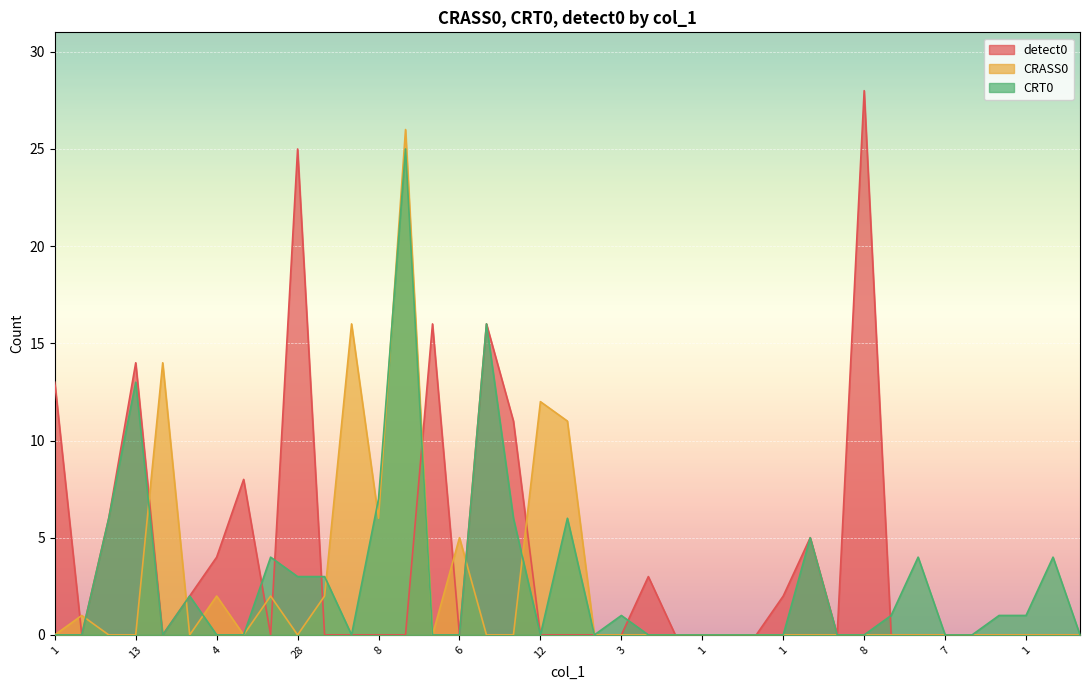

What are all the series names shown in the legend?

detect0, CRASS0, CRT0